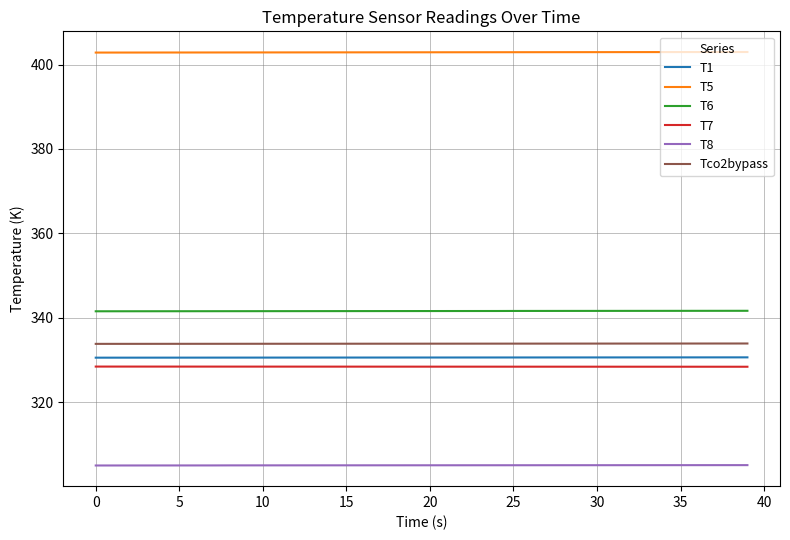

What is the lowest value of the T5 series?

402.8